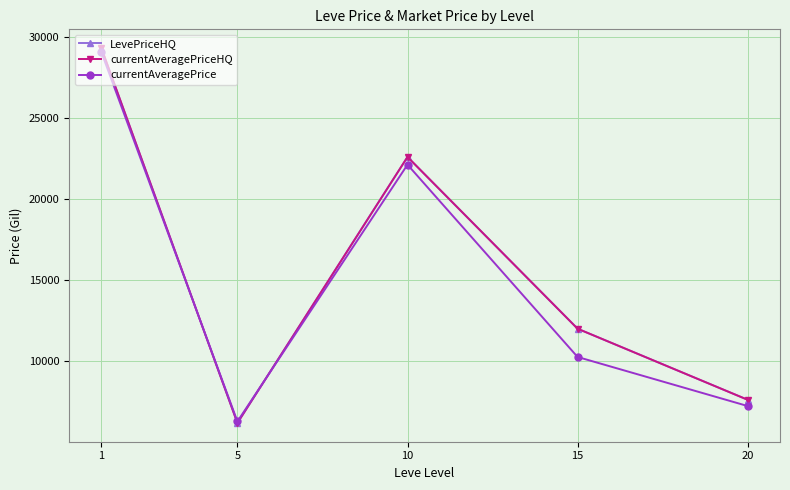

Reading left to right, extract all data points from this chart.

LevePriceHQ: 29299.3	6171.4	22583.3	11986.1	7602.1
currentAveragePriceHQ: 29299.3	6171.4	22583.3	11986.1	7602.1
currentAveragePrice: 29054.0	6264.4	22106.5	10242.6	7216.2